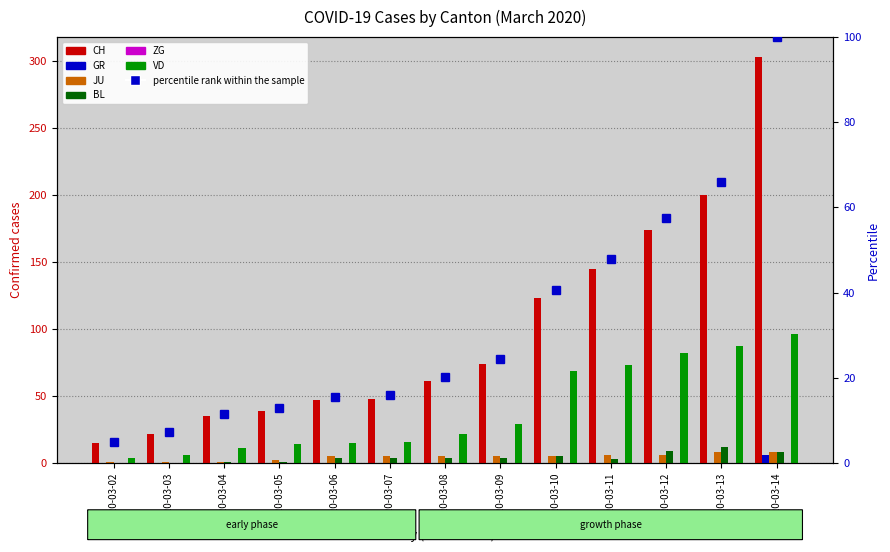

Where is GR nearest to the value 3?

2020-03-02